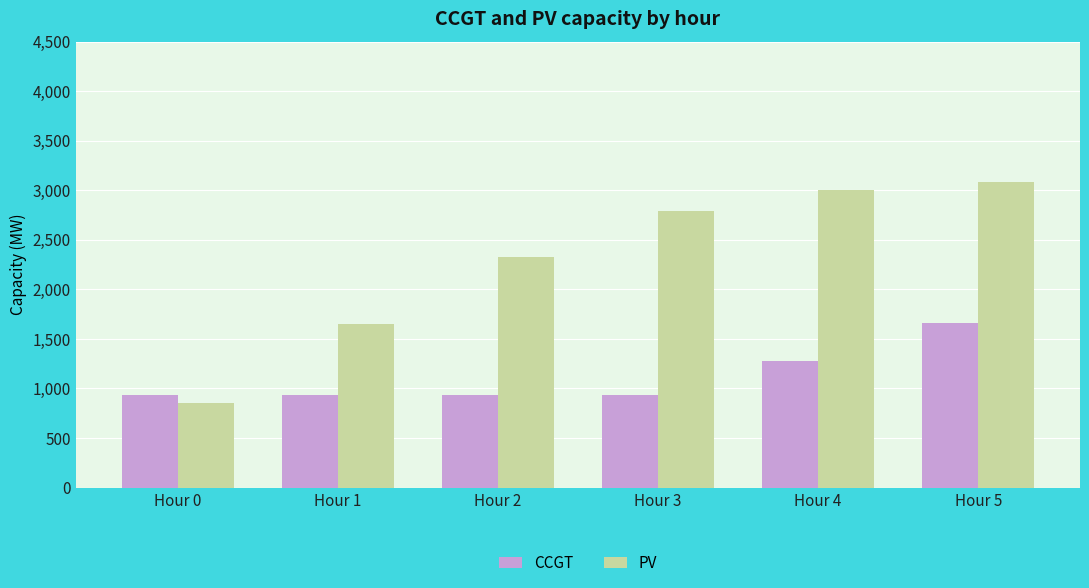

Rank the series by their maximum value, from highest to lowest.

PV, CCGT